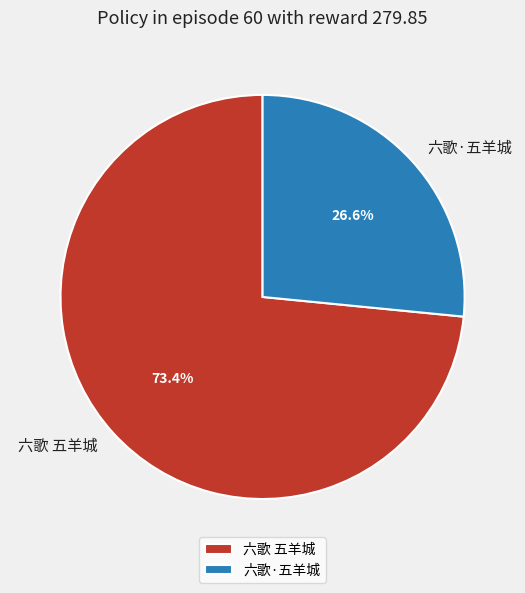

What is the majority slice?

六歌 五羊城